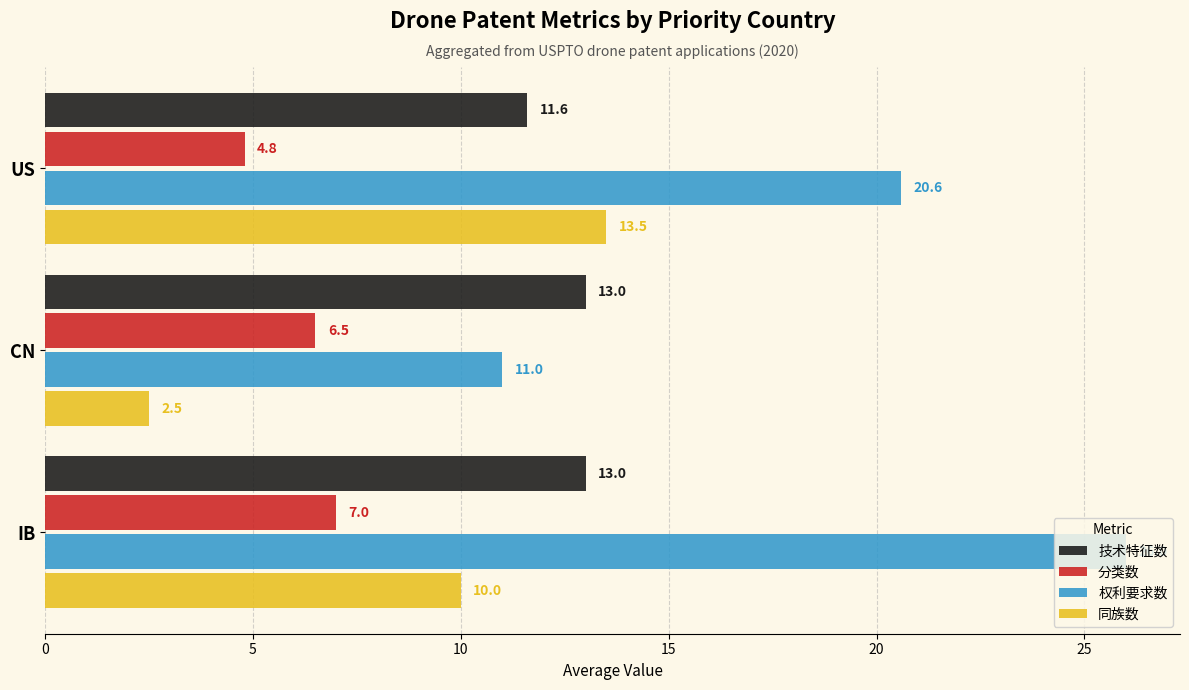

Count the 技术特征数 values in the range 11 to 13.

3